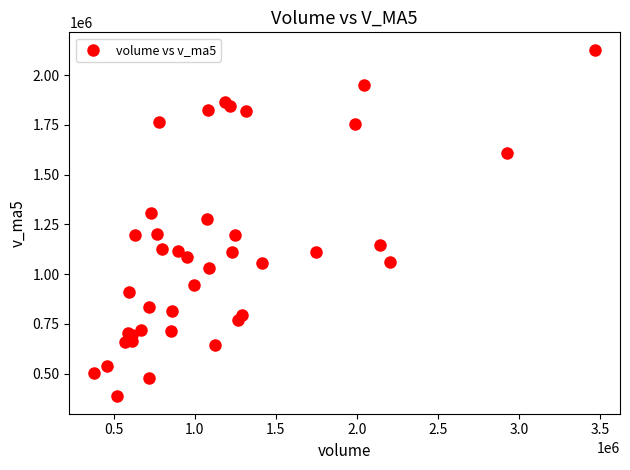

What Y value in the scatter plot is closest to 1256987?

1276250.2